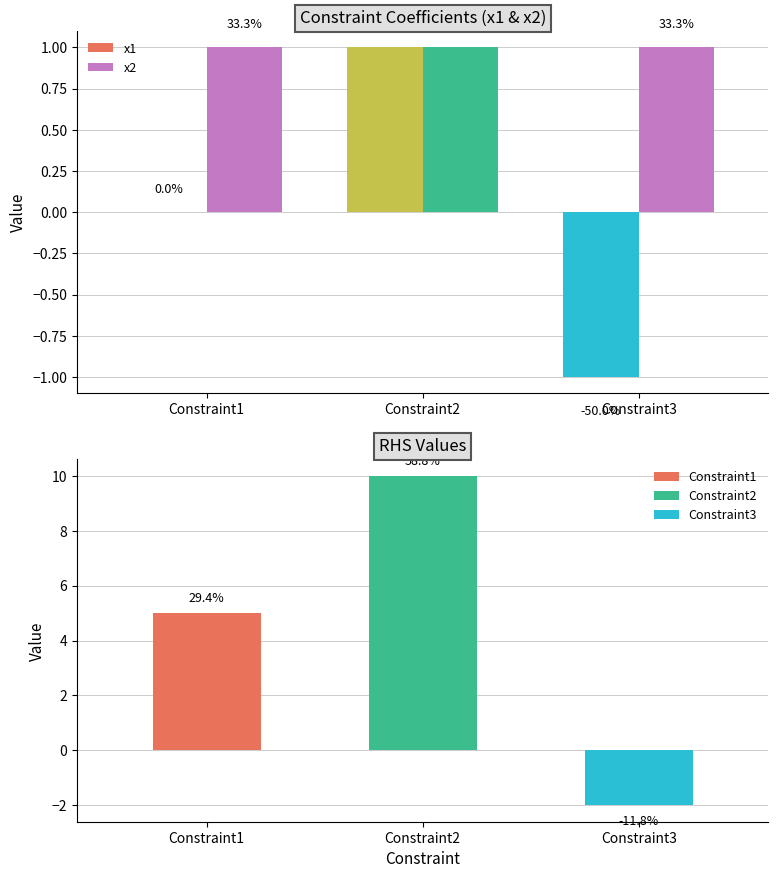

Are the bars horizontal?

No